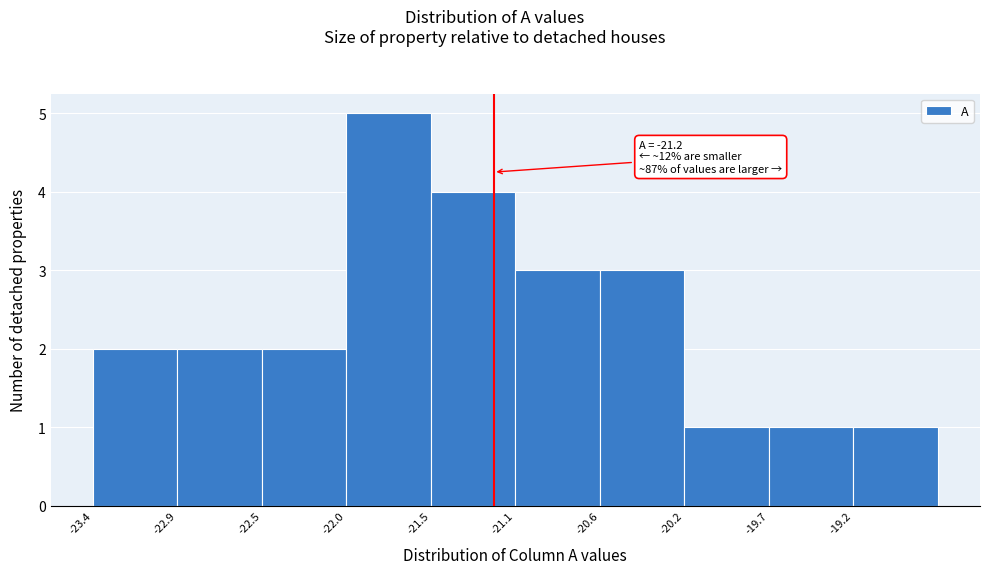

Over which range of the x-axis is the bar tallest?

-22.00 to -21.55